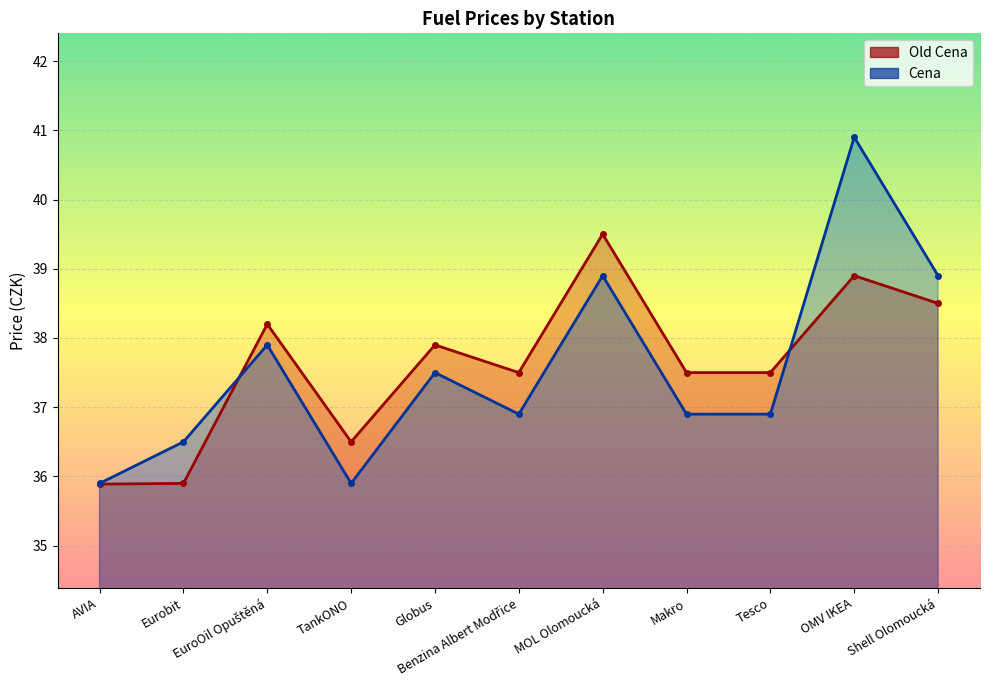

What is the label of the 6th point from the right?

Benzina Albert Modřice